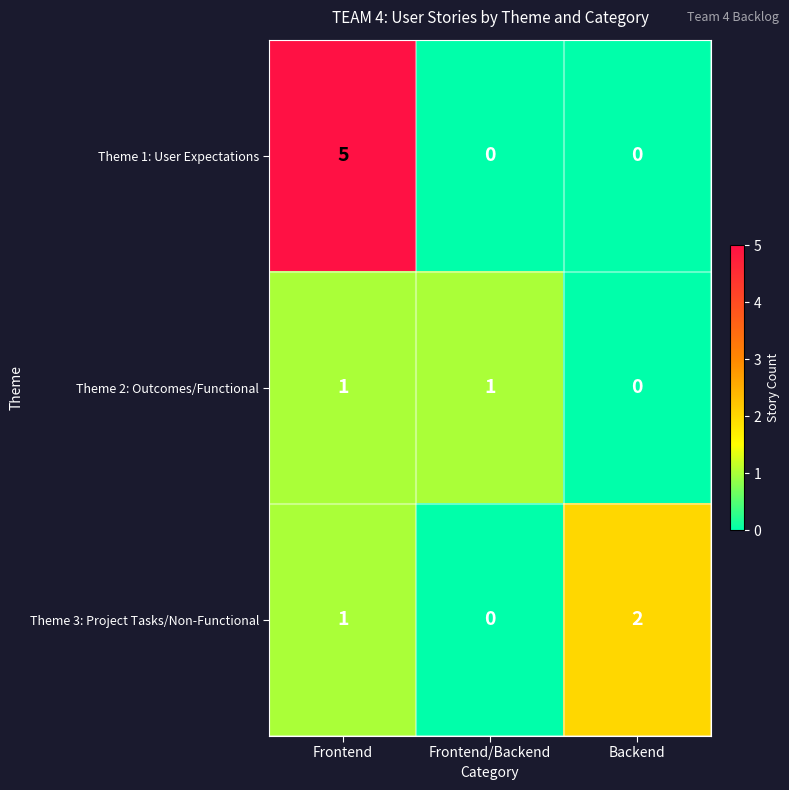

Reading left to right, list all the values displayed in this chart.

Theme 1: User Expectations: Frontend=5	Frontend/Backend=0	Backend=0
Theme 2: Outcomes/Functional: Frontend=1	Frontend/Backend=1	Backend=0
Theme 3: Project Tasks/Non-Functional: Frontend=1	Frontend/Backend=0	Backend=2